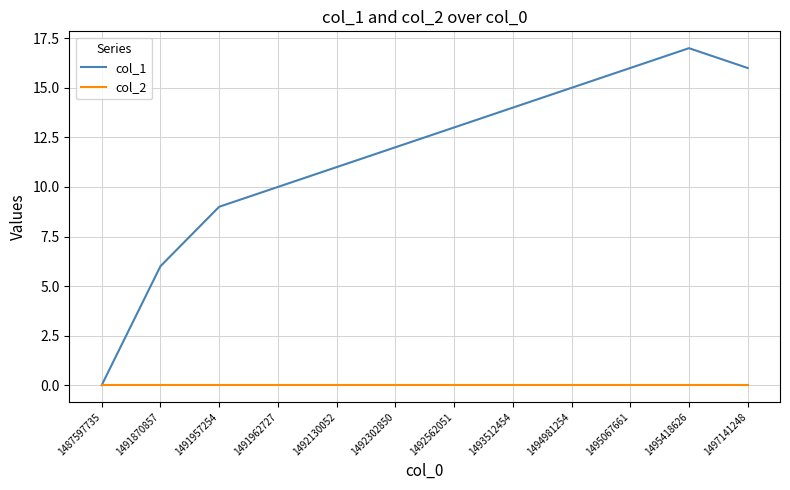

True or false: col_1 has a value of 7 at 1492562051.

False